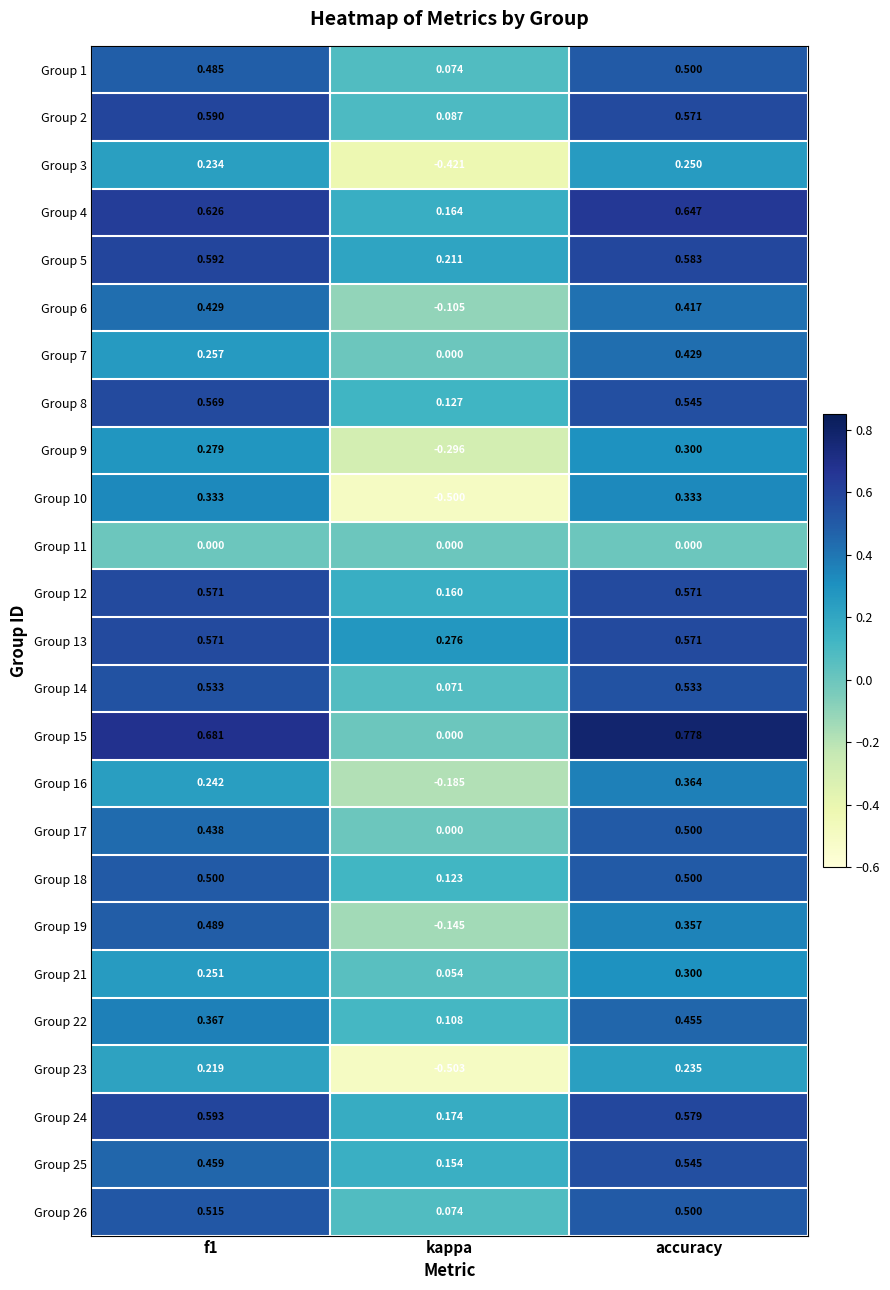

At which label does Group 23 reach its minimum?

kappa